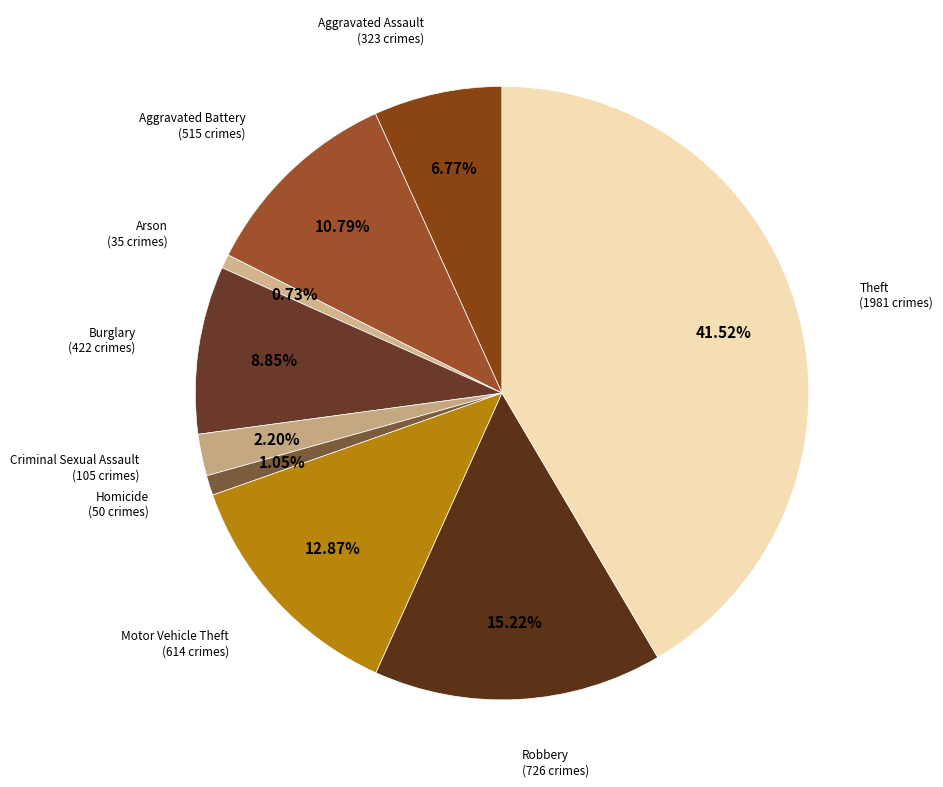

Do Motor Vehicle Theft and Aggravated Battery together represent more than half of the pie?

No